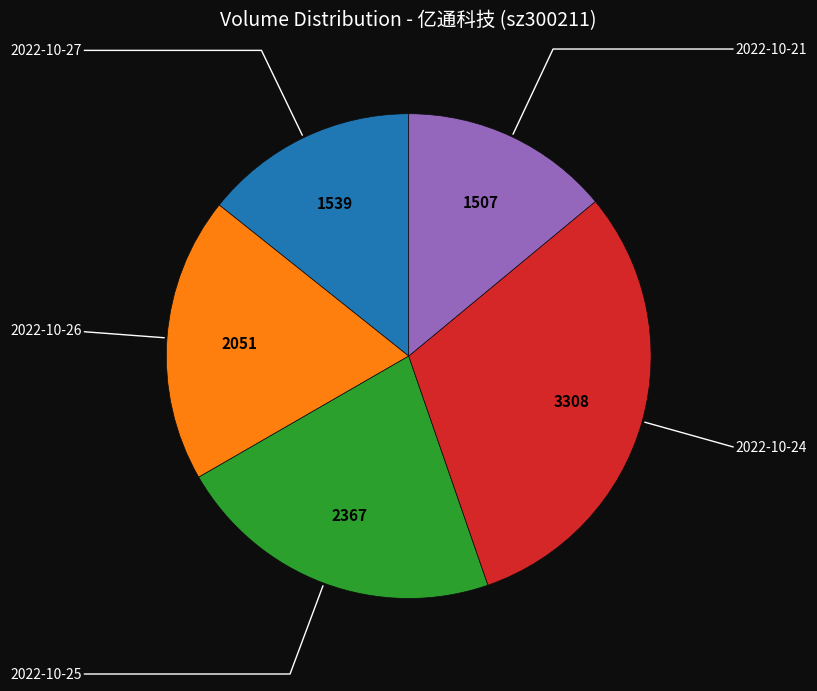

Does any single category account for the majority?

No